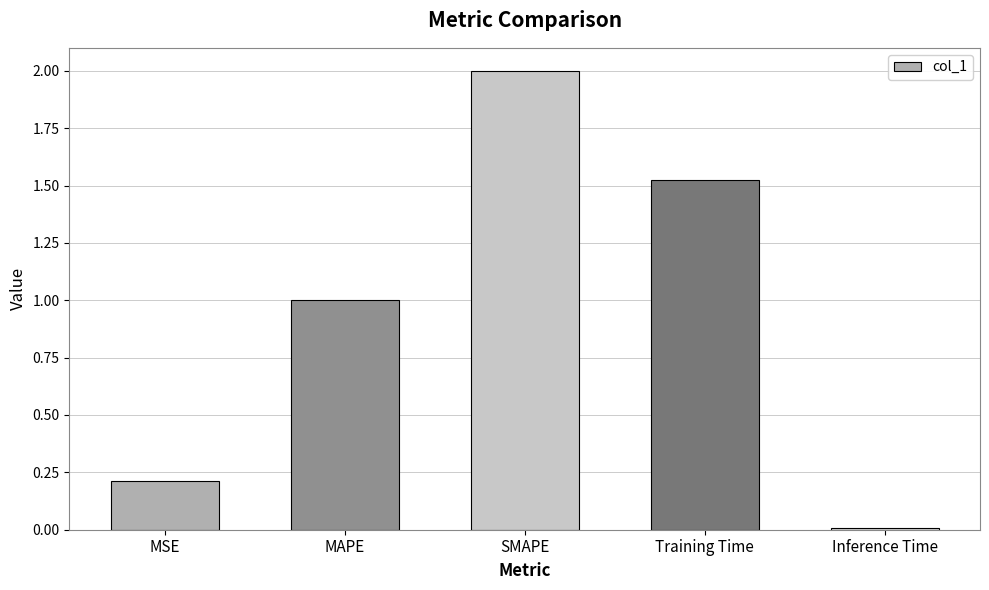

True or false: the data shows 2.9 at SMAPE.

False